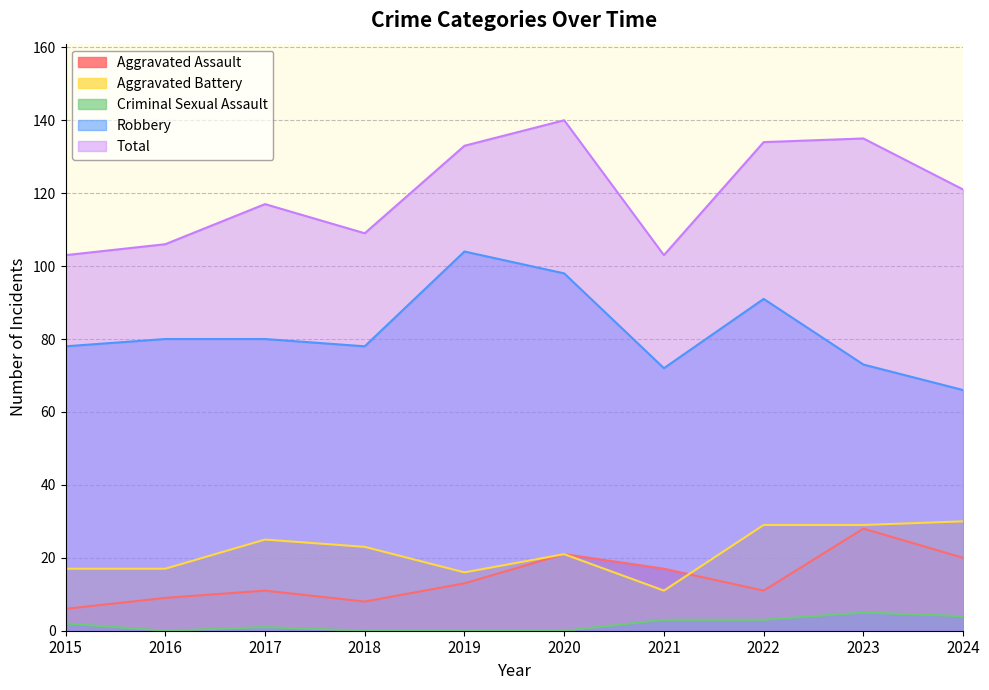

In Total, how many points are lower than both neighbors (excluding endpoints)?

2